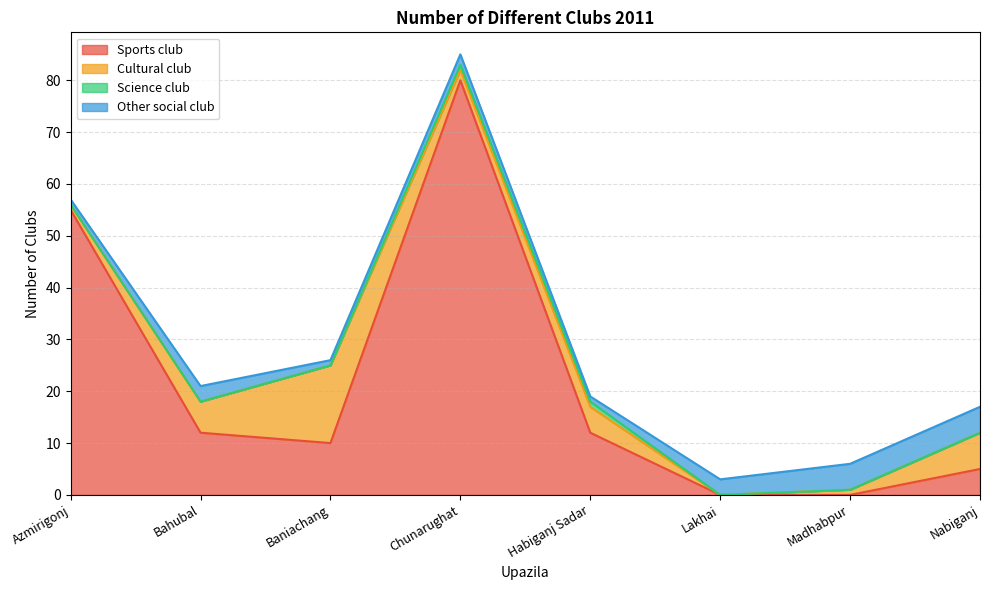

Does the chart display data point markers on the line(s)?

No